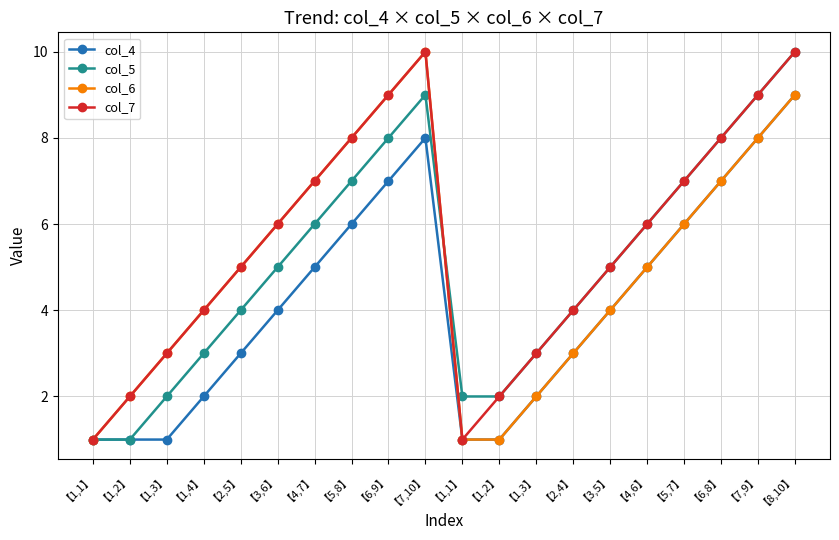

What is the label of the 15th point from the left?

【3,5】